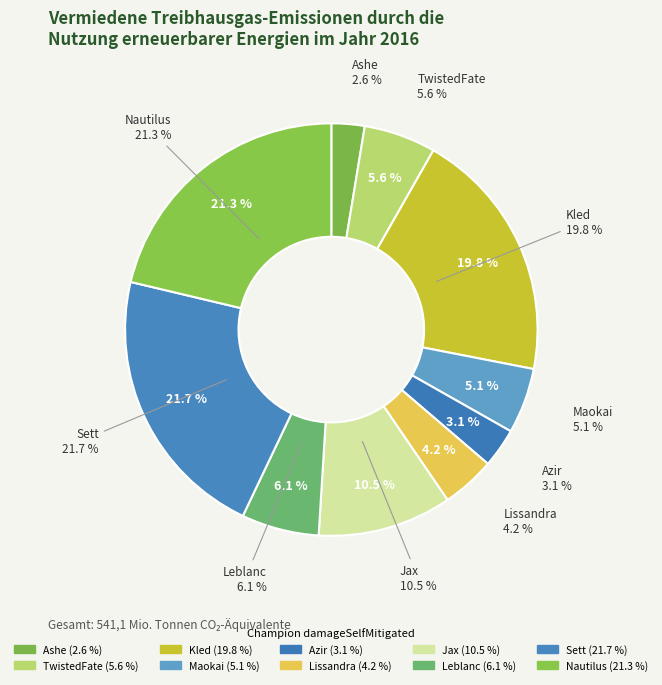

Combined, what portion of the pie is Nautilus and TwistedFate?

26.9%